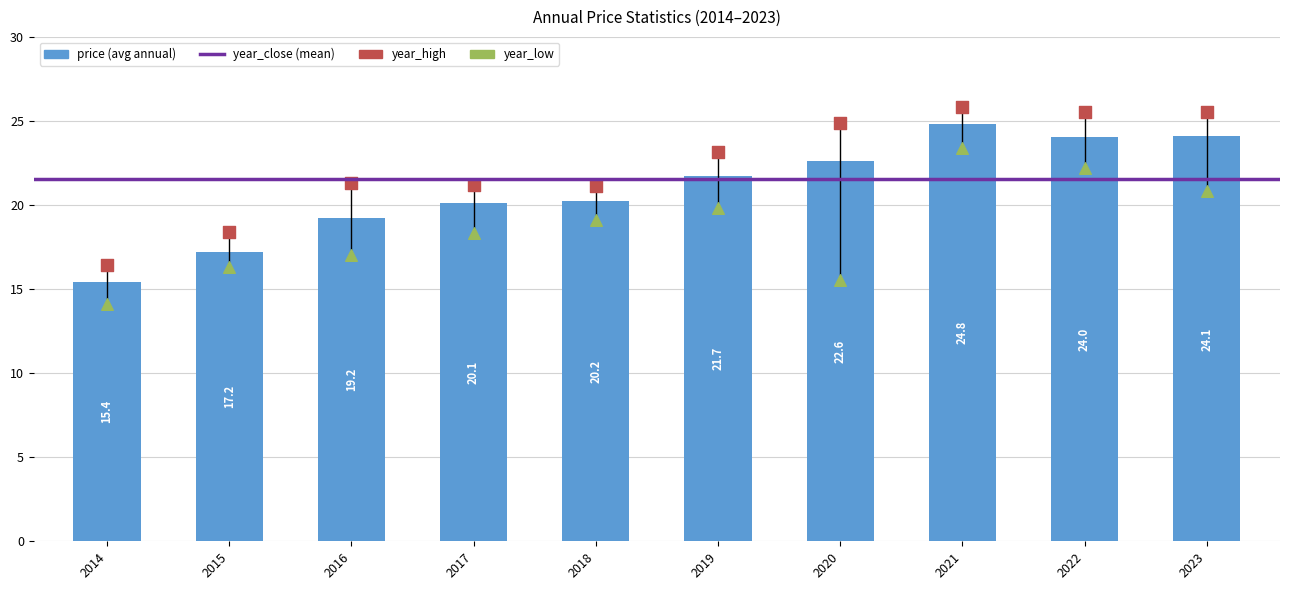

Which series contains the lowest Y value?

year_low